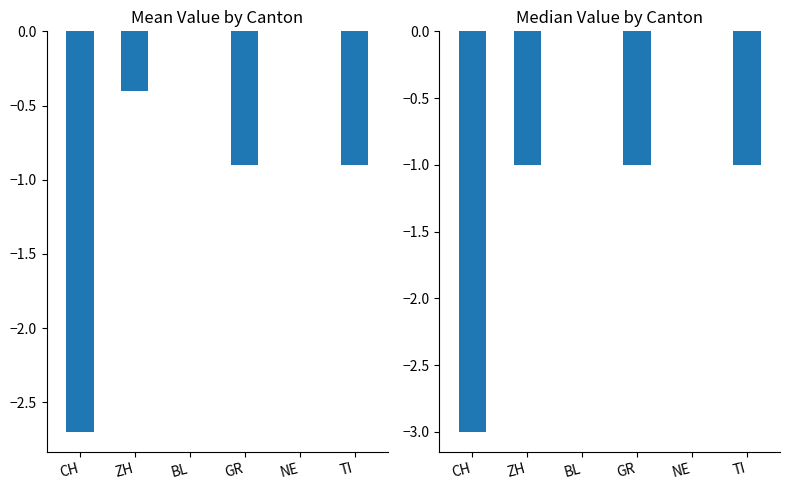

What is the value of the Mean Value bar at the 6th from the left?

-0.9